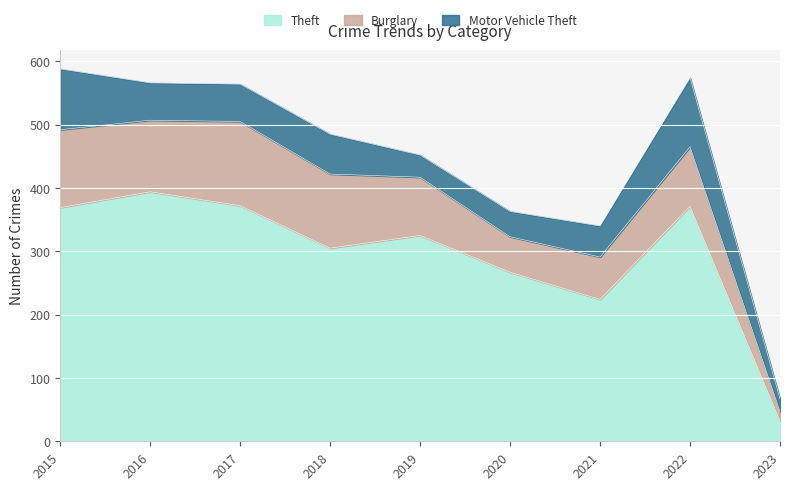

What is the value of the Theft point at the 2nd from the left?

394